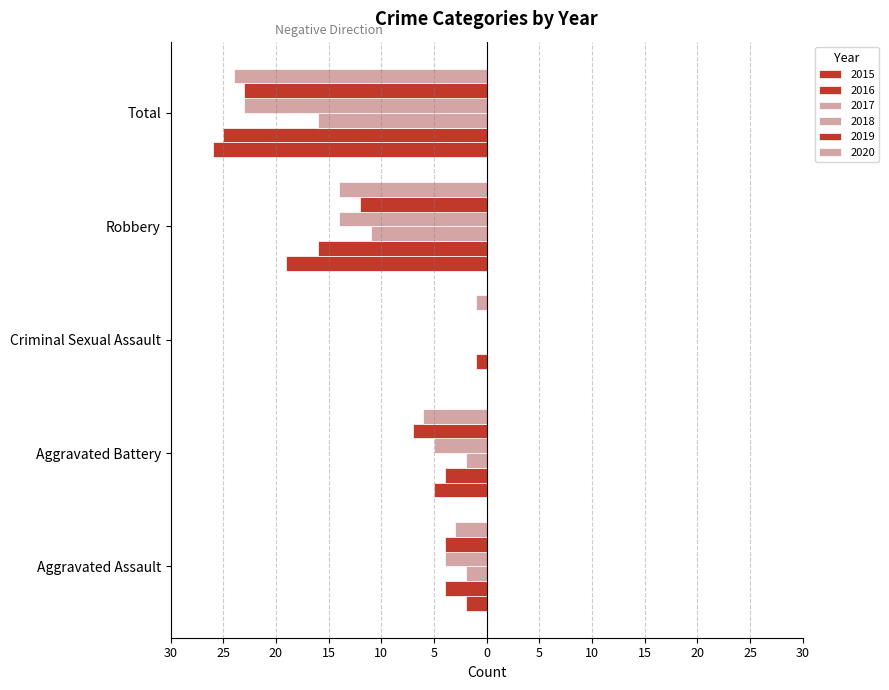

Rank the series at Robbery from lowest to highest value.

2015, 2016, 2018, 2020, 2019, 2017